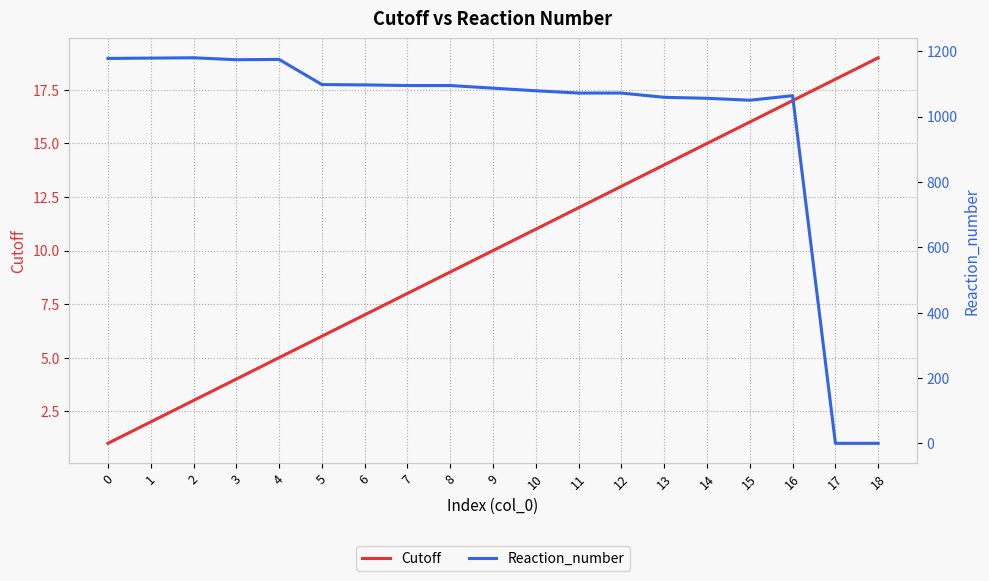

How many interior local valleys does the Reaction_number series have?

2